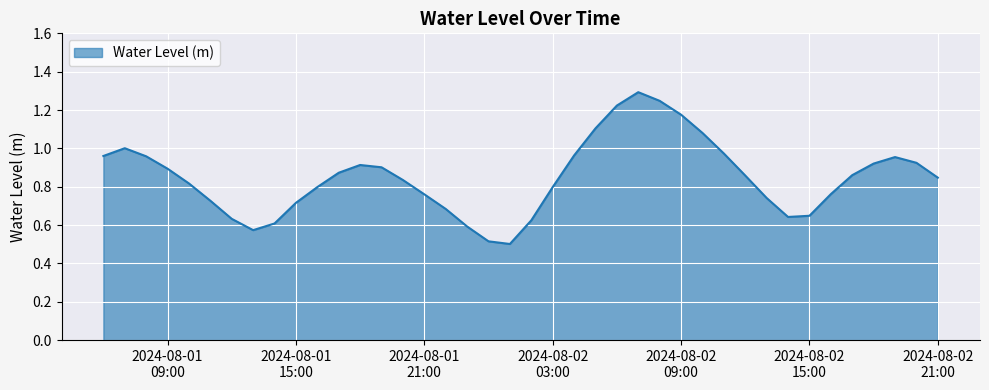

What is the maximum value shown in the chart?

1.3